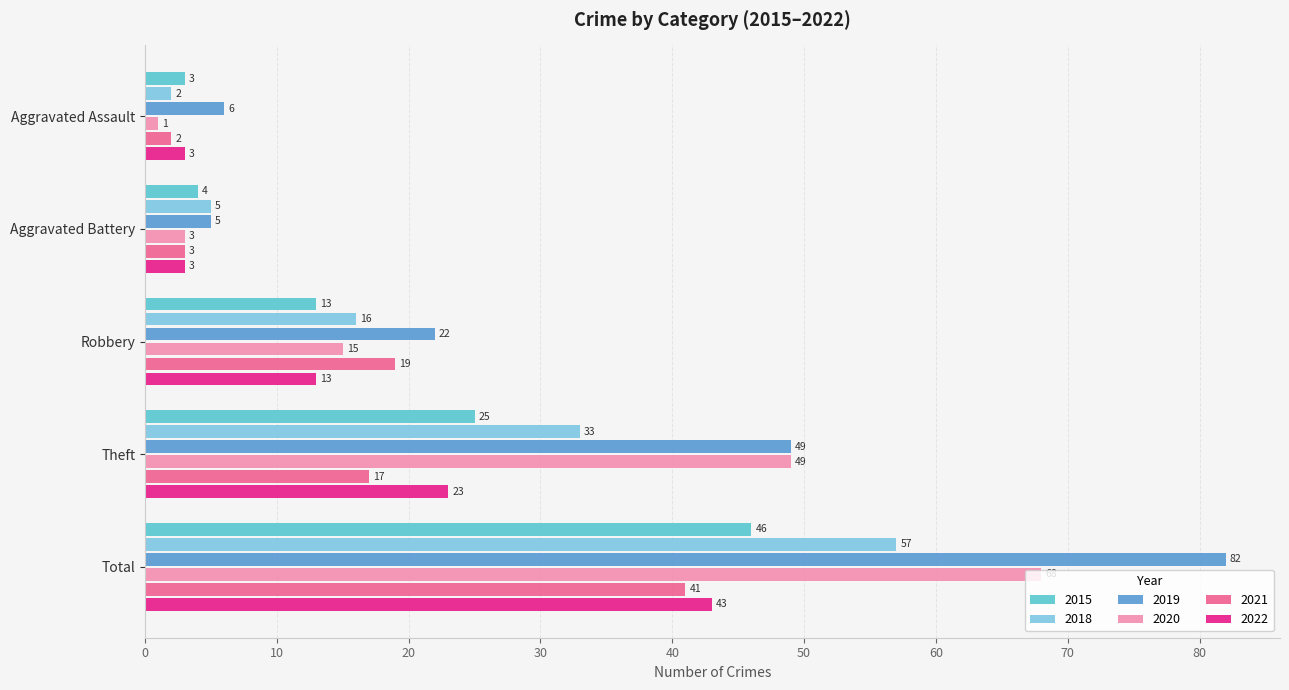

How many distinct data groups are displayed?

6